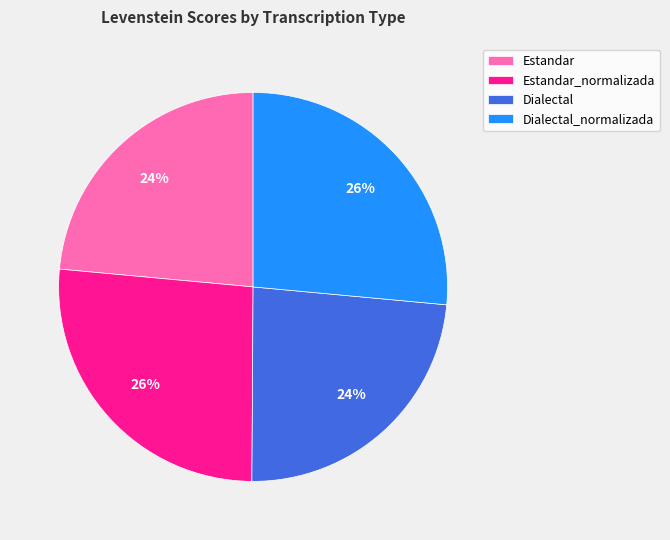

The Dialectal slice represents 14% of the pie. True or false?

False